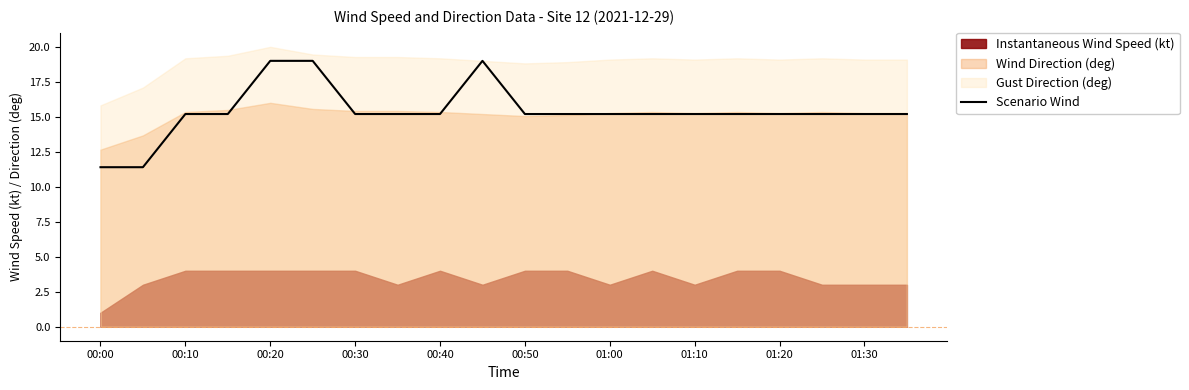

The value of Scenario Wind at 00:20 is 5.4. True or false?

False